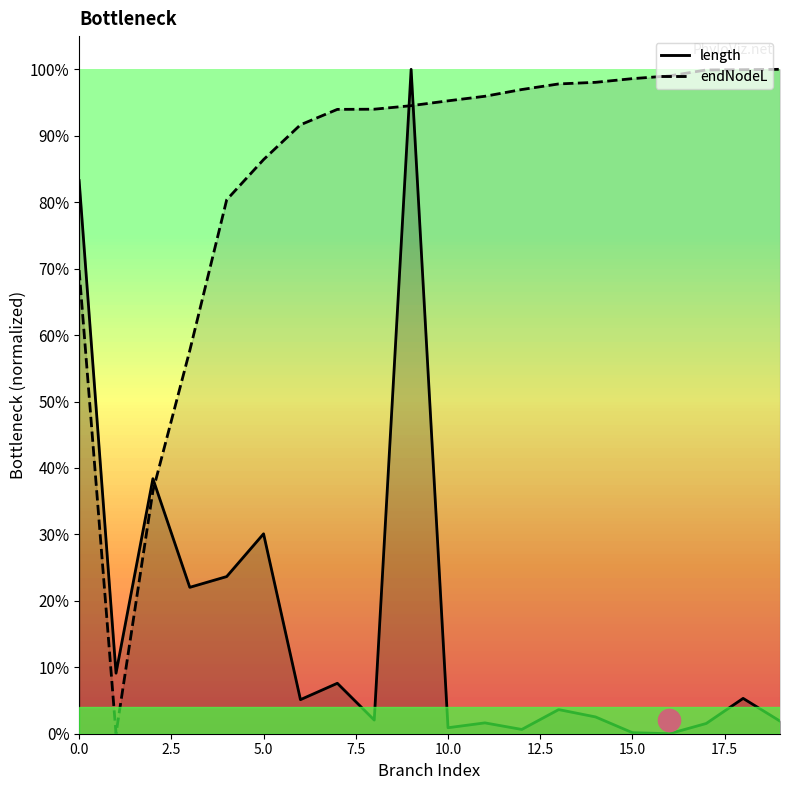

Is the value of length at 12 greater than the value of endNodeL at 3?

No